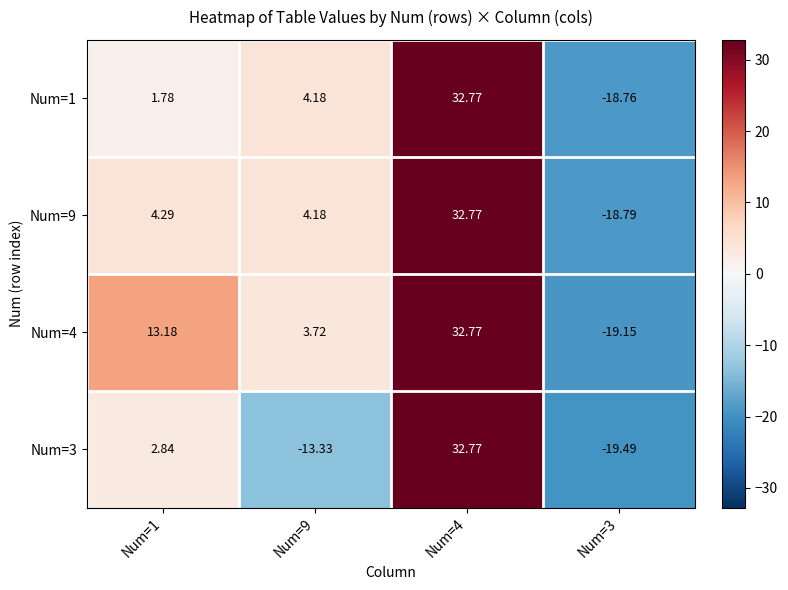

Is the value of Num=1 at Num=9 greater than the value of Num=3 at Num=1?

Yes